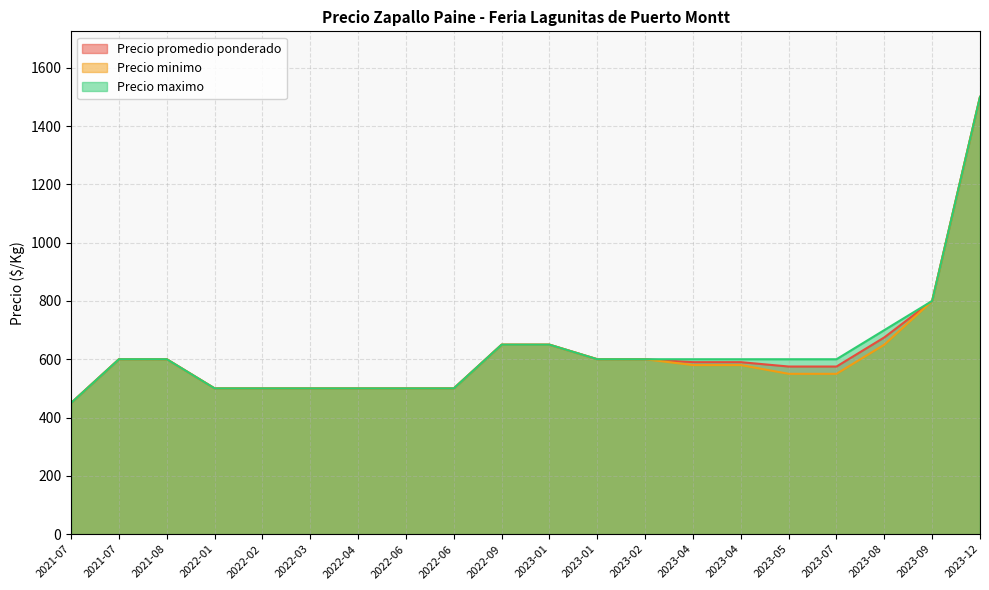

What are all the series names shown in the legend?

Precio promedio ponderado, Precio minimo, Precio maximo